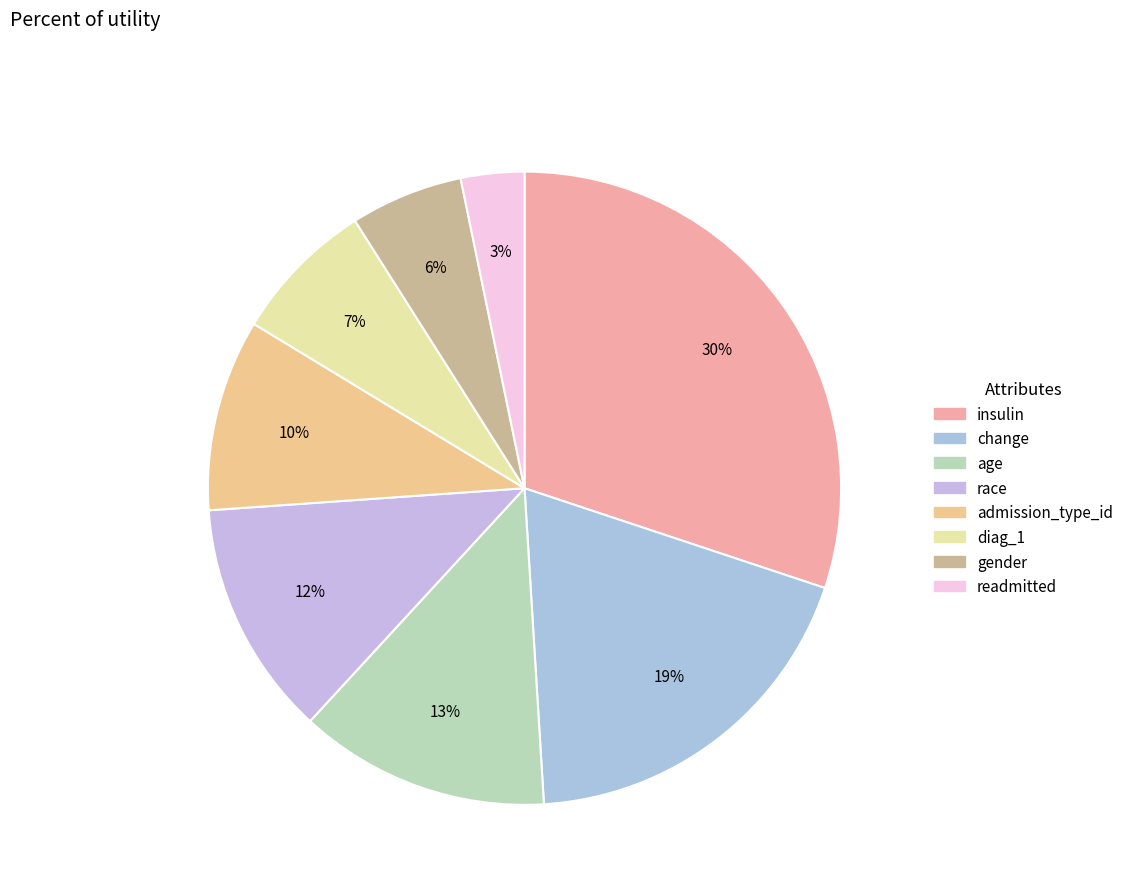

Which has a higher value, change or diag_1?

change